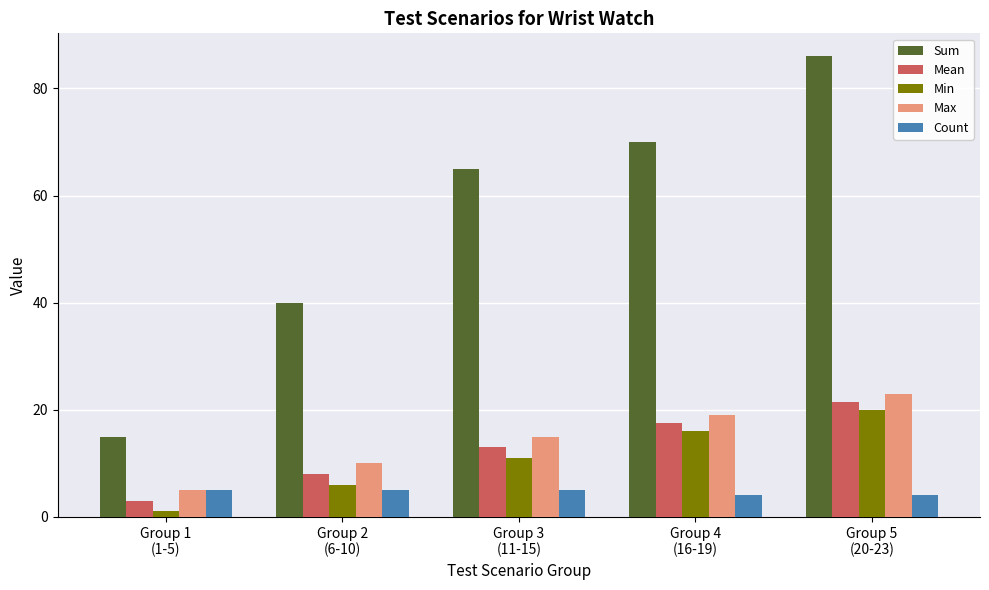

What is the approximate value of Max at Group 5
(20-23)?

23.0